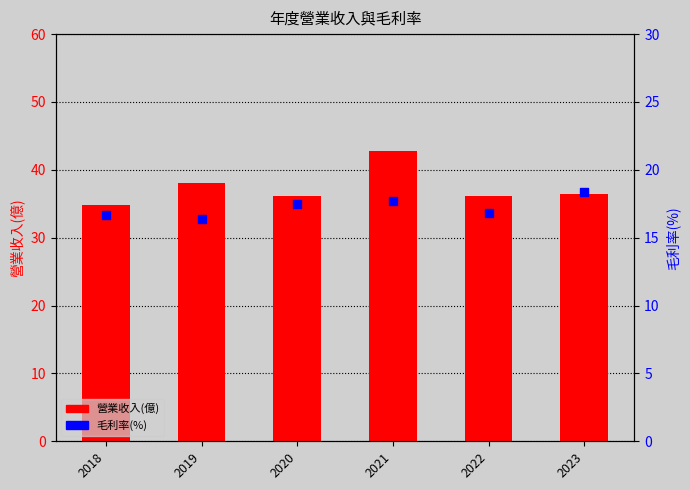

Which series contains the lowest Y value?

毛利率(%)